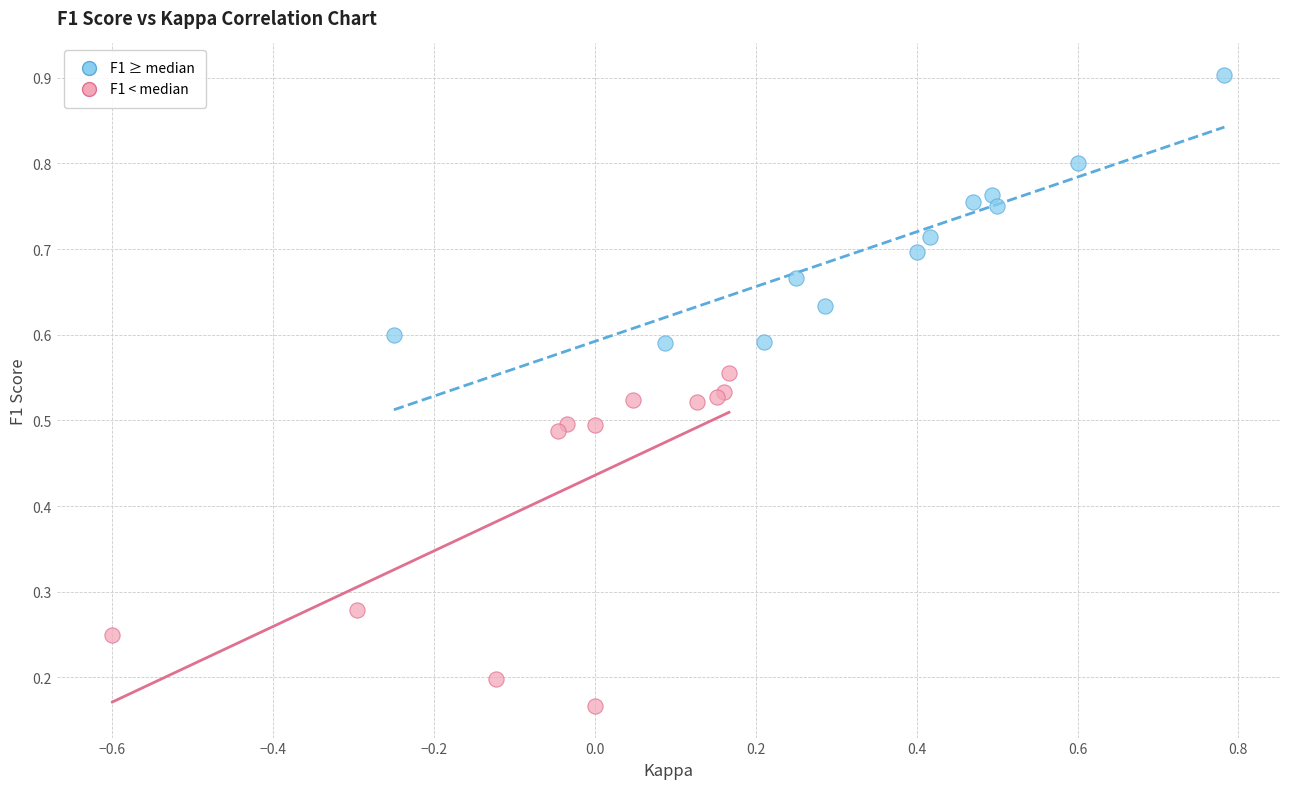

Which series reaches the minimum Y coordinate?

F1 < median